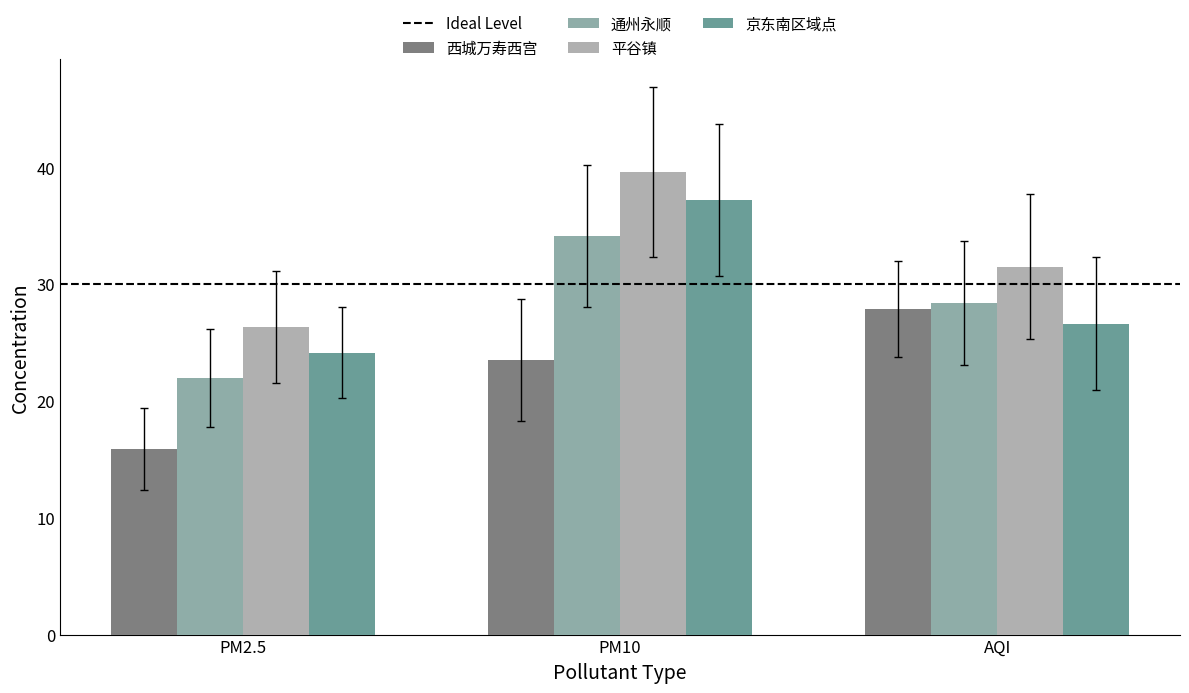

Is the value of 平谷镇 at PM10 greater than the value of 通州永顺 at PM2.5?

Yes